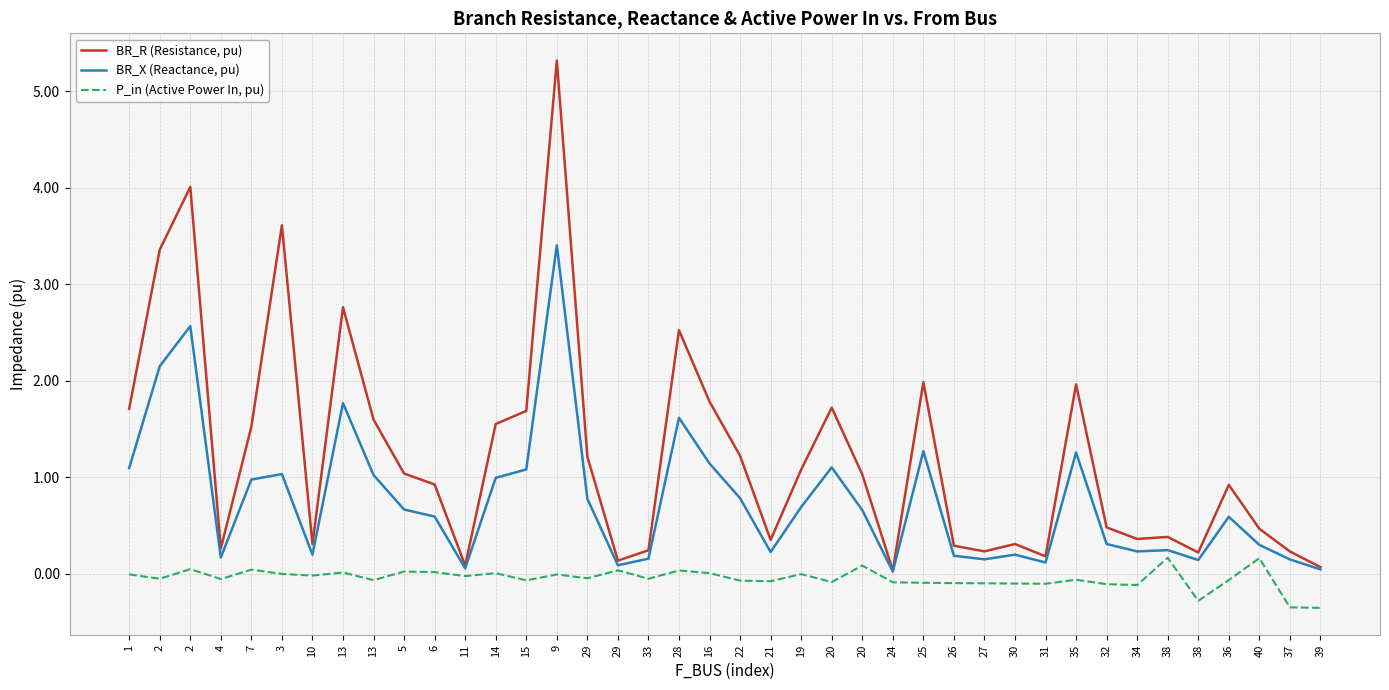

True or false: P_in (Active Power In, pu) and BR_X (Reactance, pu) intersect in this chart.

False